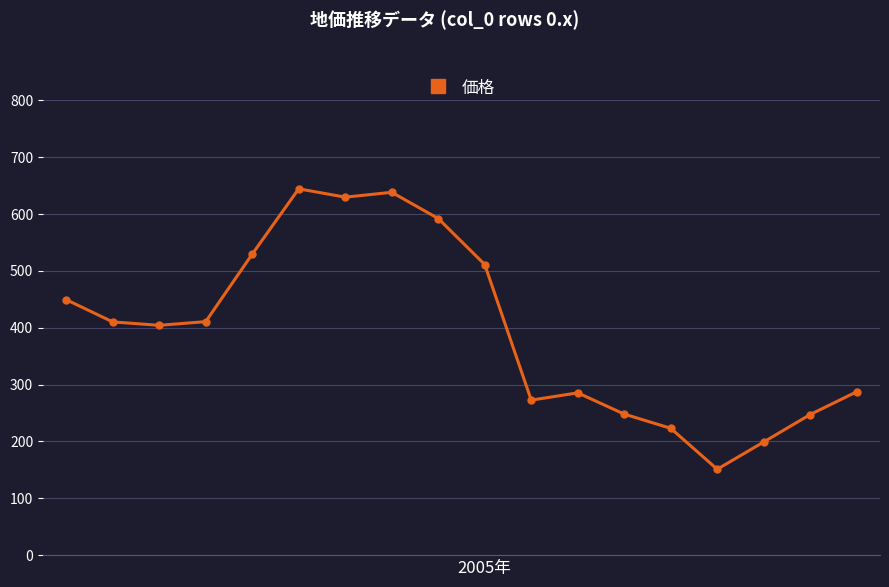

What is the minimum value shown in the chart?

151.1